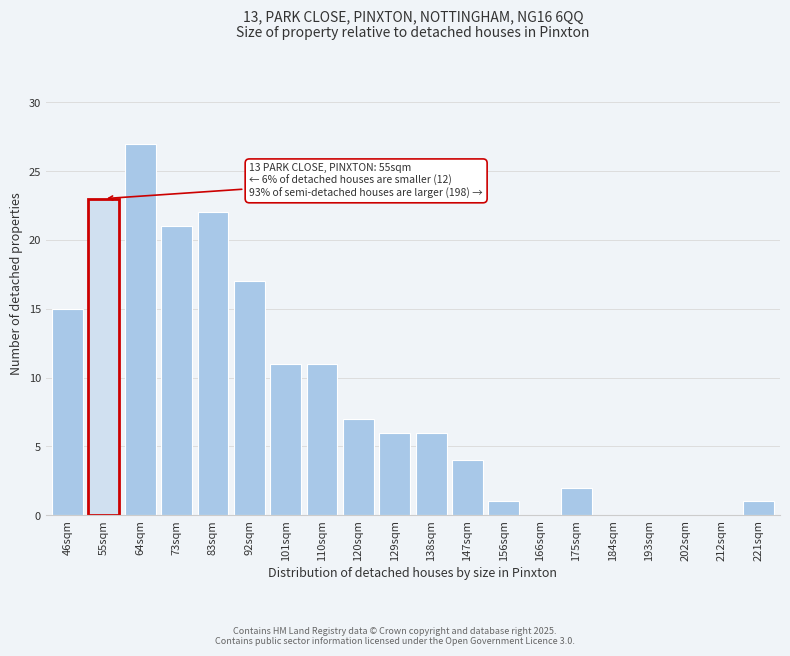

Reading right to left, list all the values displayed in this chart.

221sqm=1	212sqm=0	202sqm=0	193sqm=0	184sqm=0	175sqm=2	166sqm=0	156sqm=1	147sqm=4	138sqm=6	129sqm=6	120sqm=7	110sqm=11	101sqm=11	92sqm=17	83sqm=22	73sqm=21	64sqm=27	55sqm=23	46sqm=15